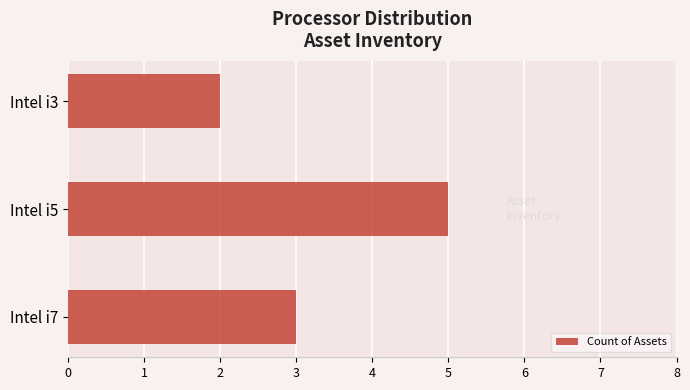

What is the minimum value shown in the chart?

2